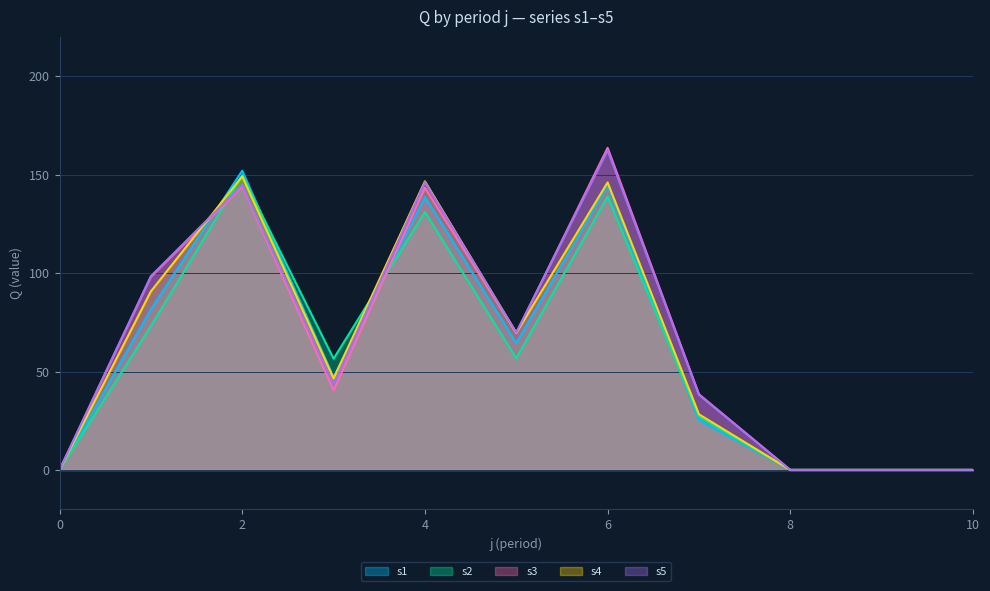

How many lines are shown in the chart?

5